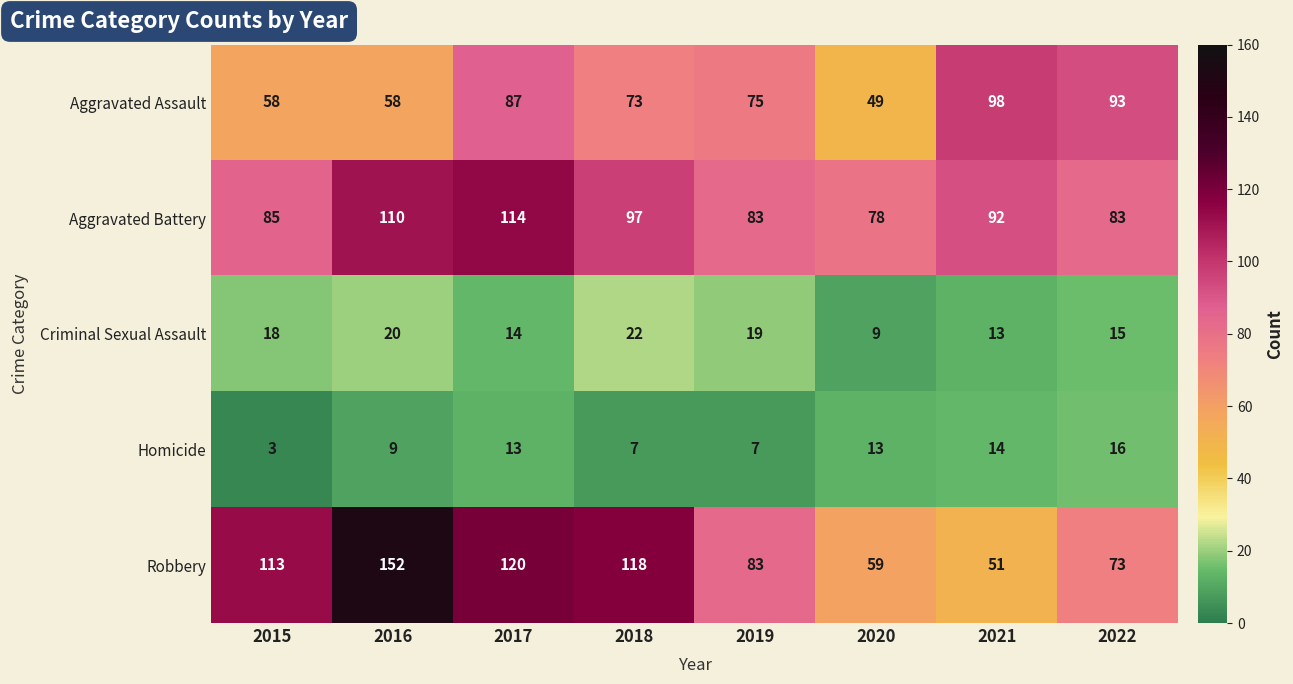

The value of Aggravated Battery at 2020 is 19. True or false?

False